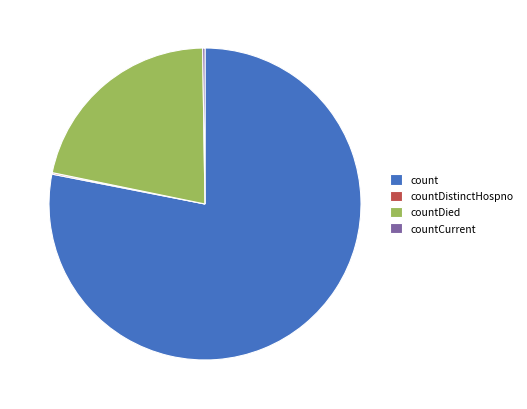

Which slice is the largest?

count